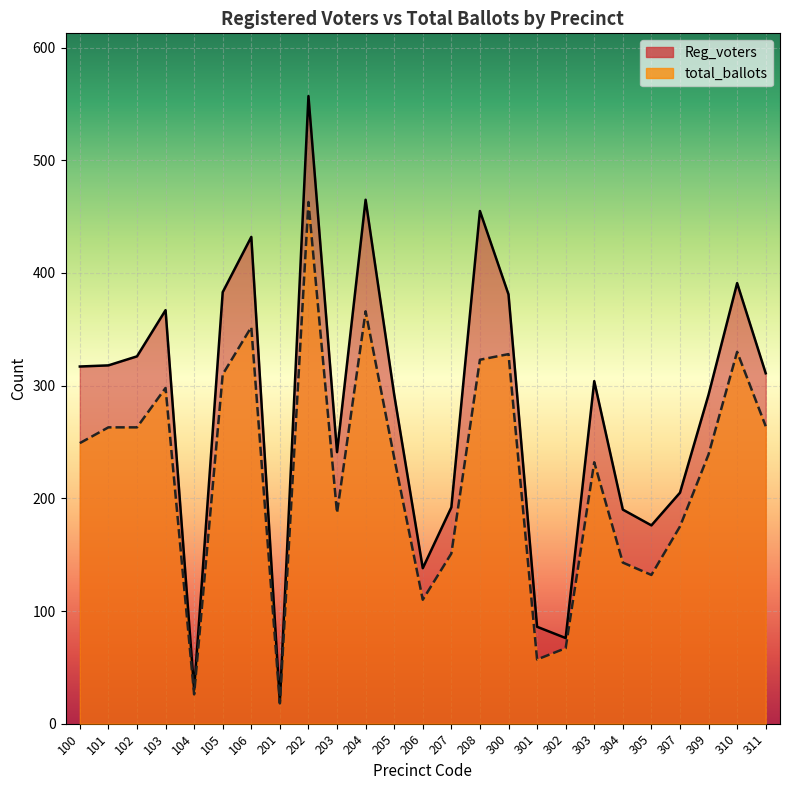

What is the maximum value shown in the chart?

557